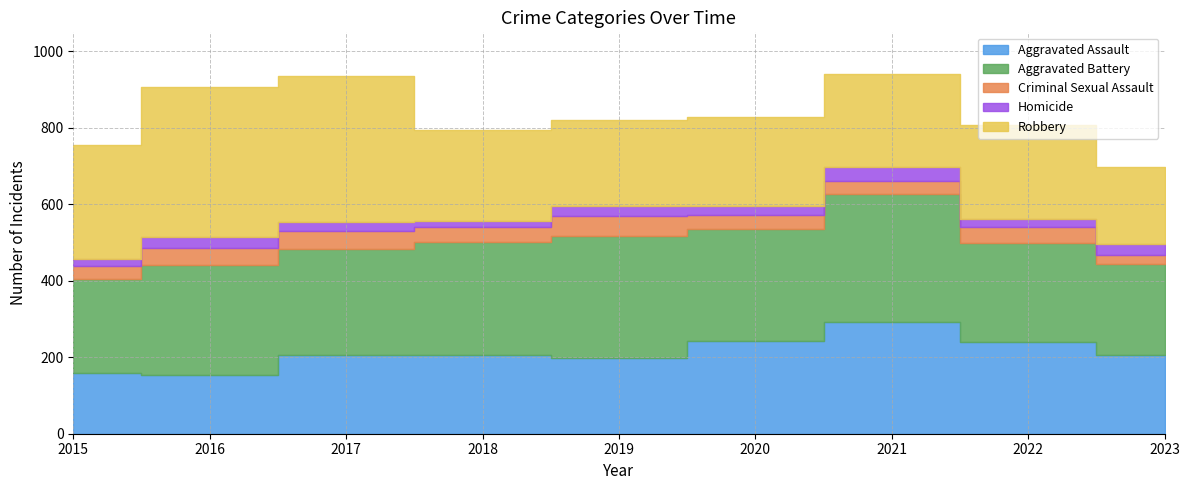

True or false: Criminal Sexual Assault and Aggravated Battery intersect in this chart.

False